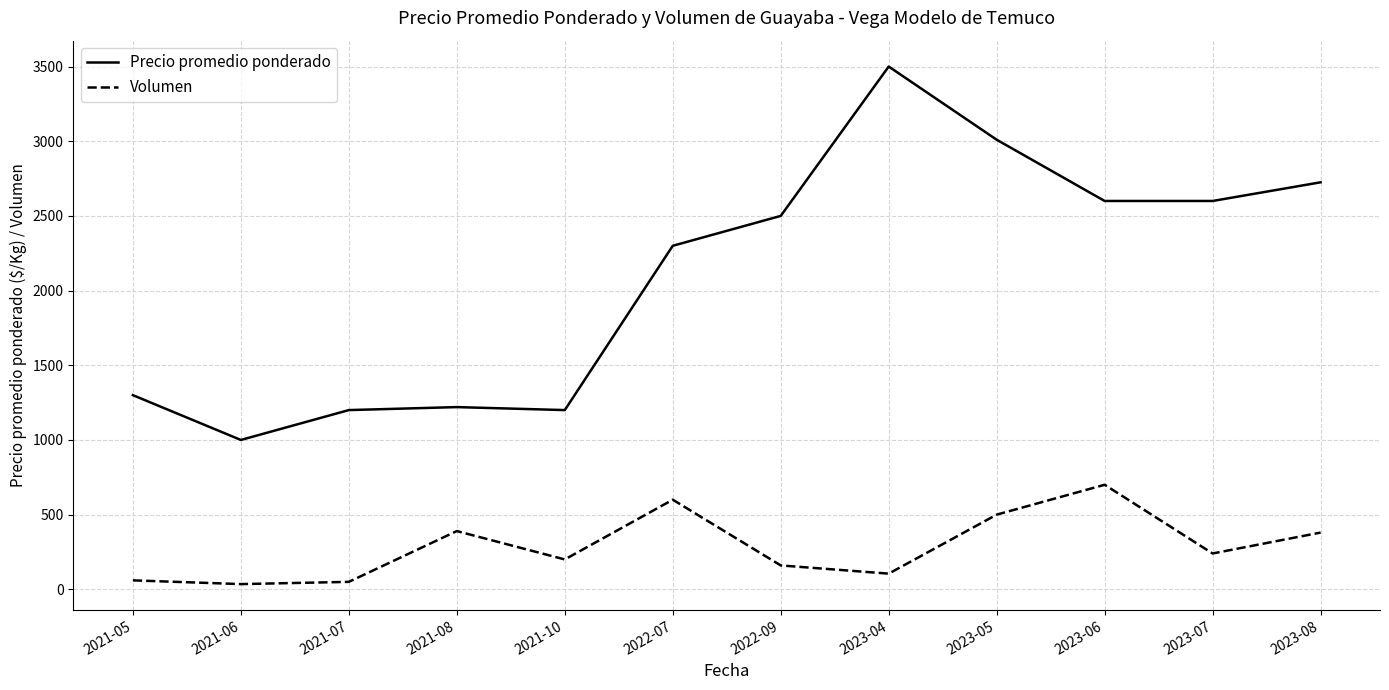

Does the chart have visible grid lines?

Yes